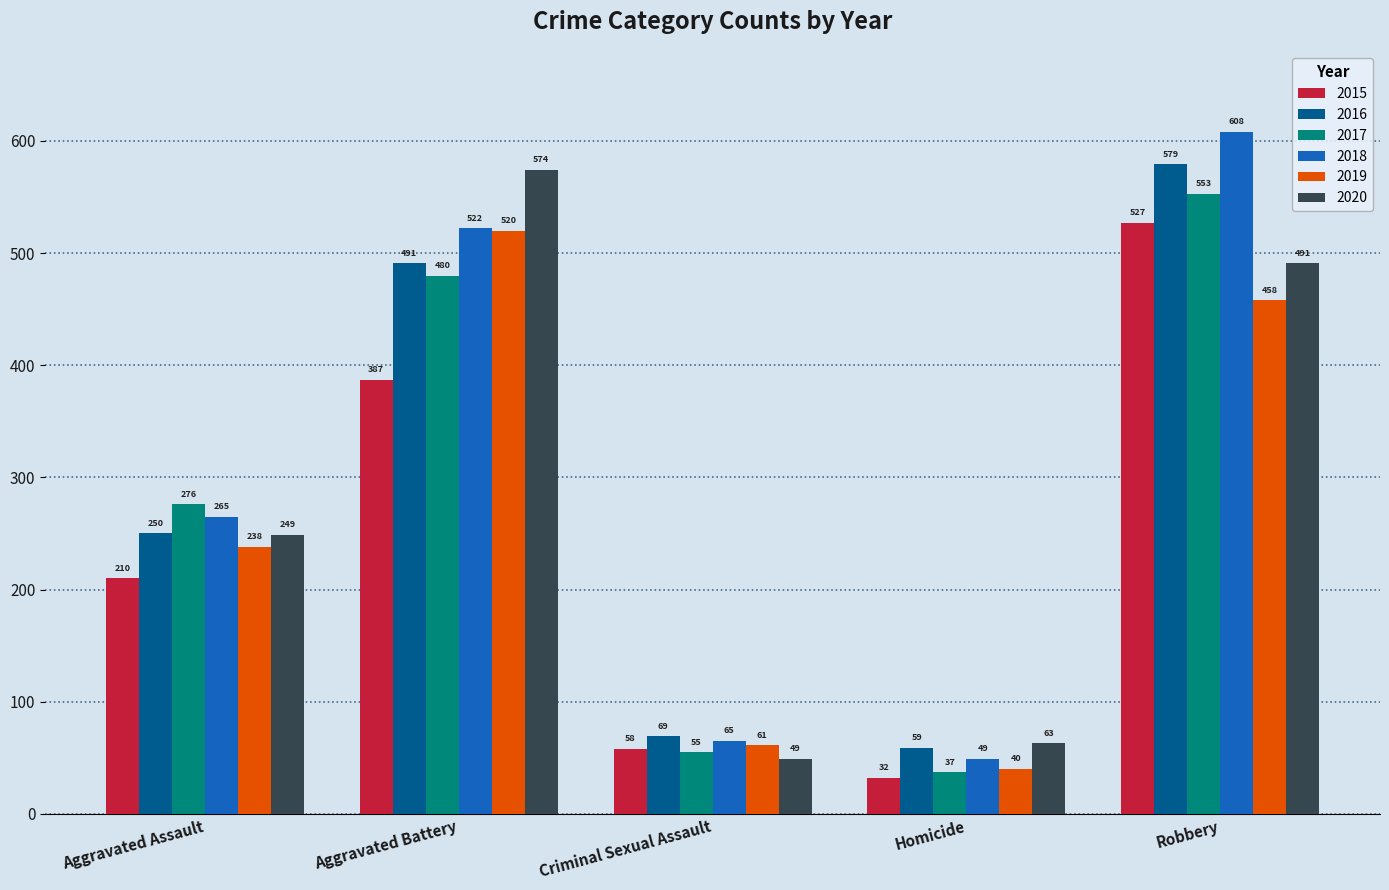

What is the highest value of the 2016 series?

579